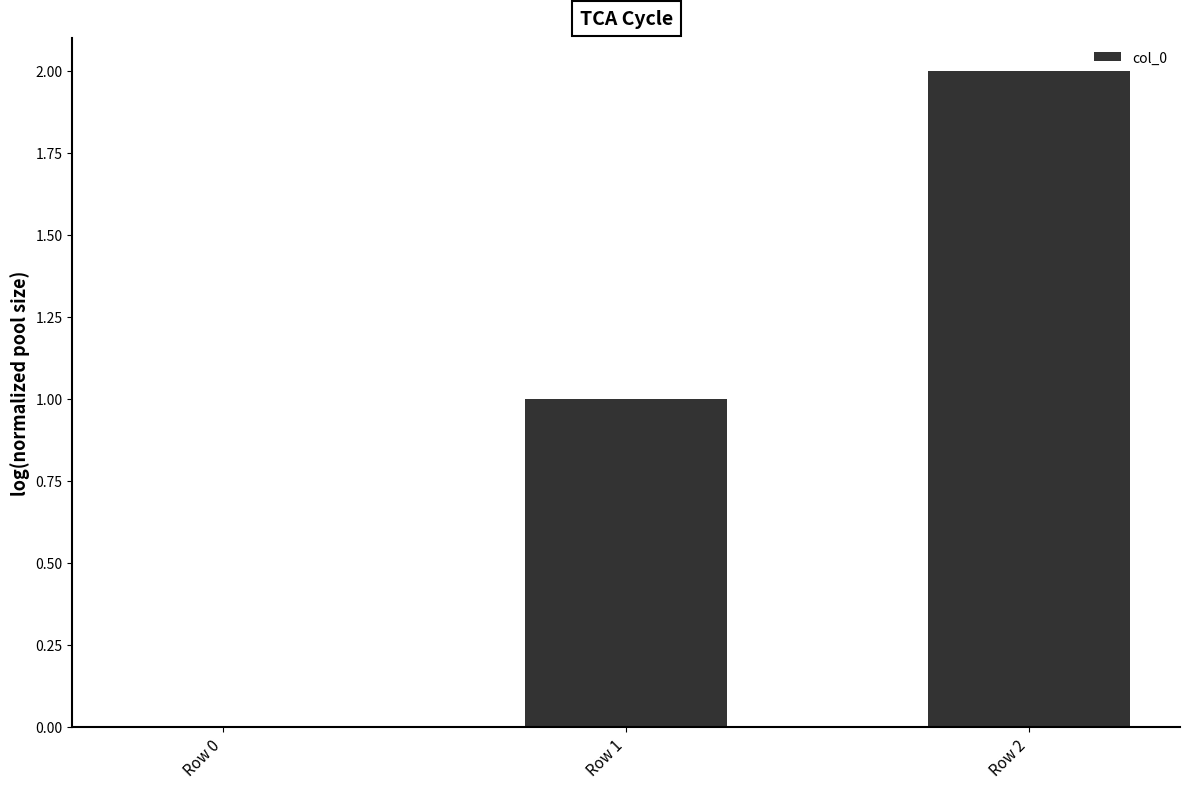

How many values are above zero?

2